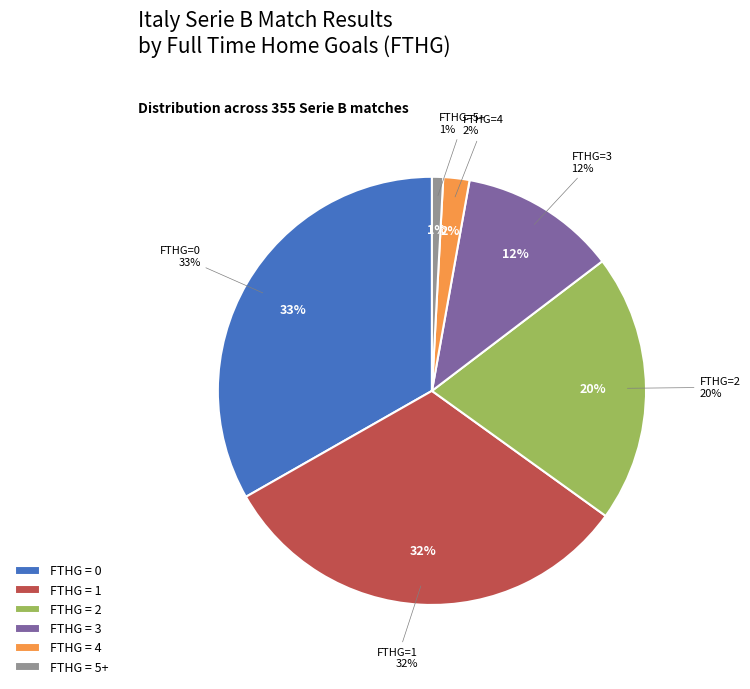

Does any single category account for the majority?

No